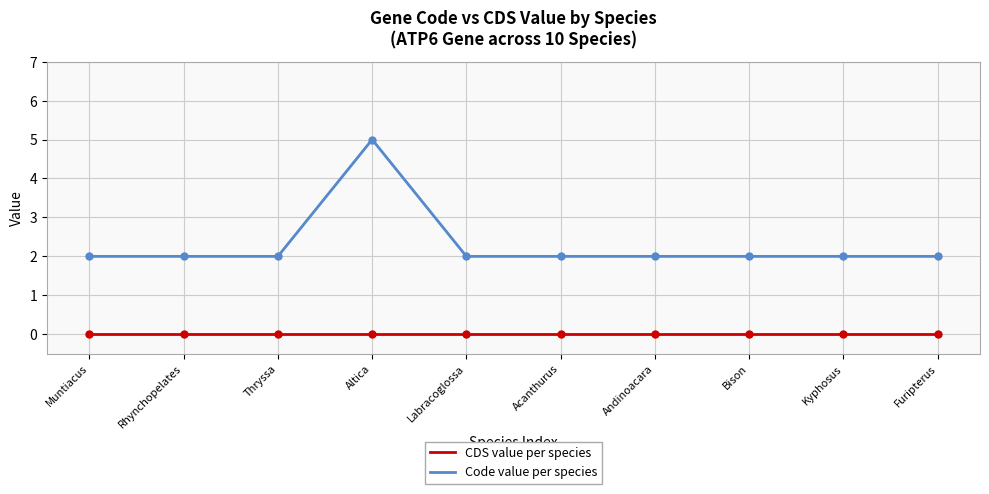

Rank the series by their average value, from lowest to highest.

CDS value per species, Code value per species